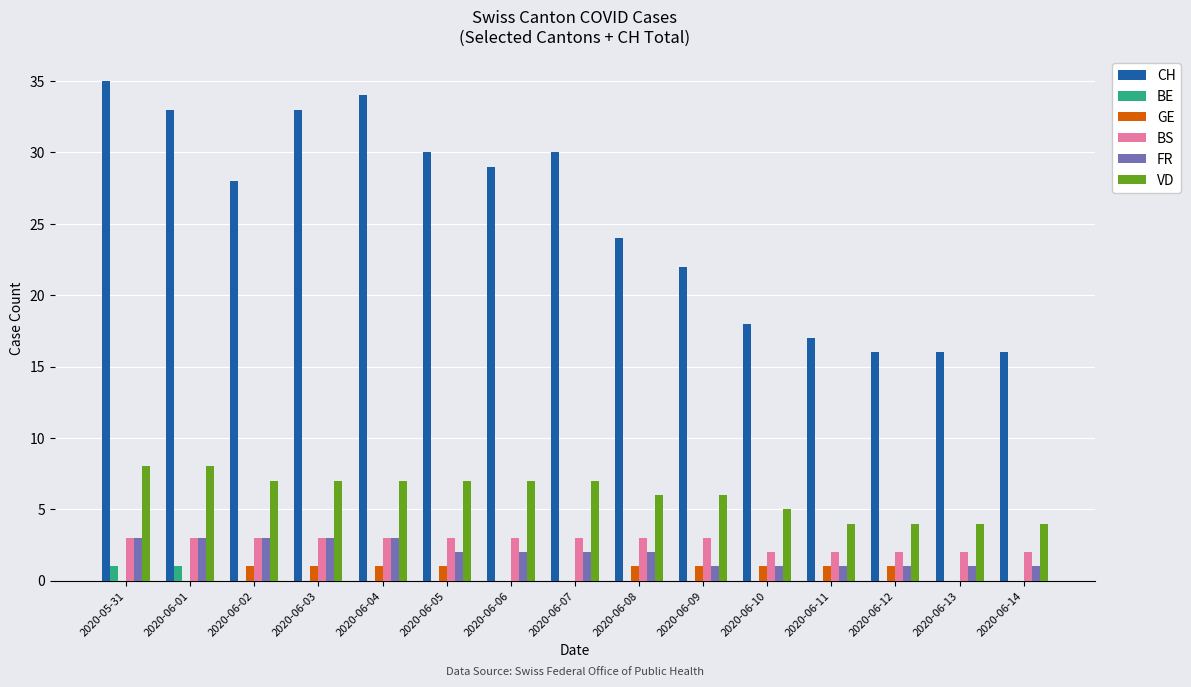

Is it true that CH equals 30 at 2020-06-11?

False